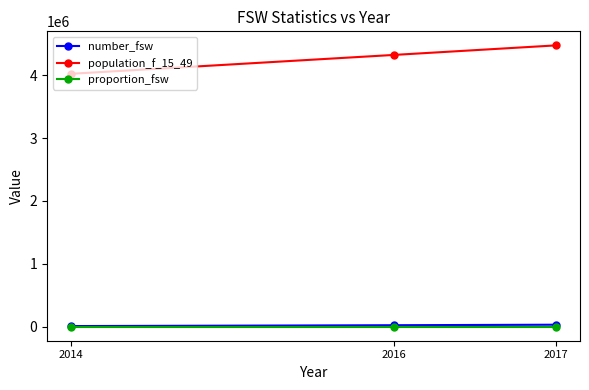

What is the difference between the population_f_15_49 values at 2016 and 2017?

151333.0